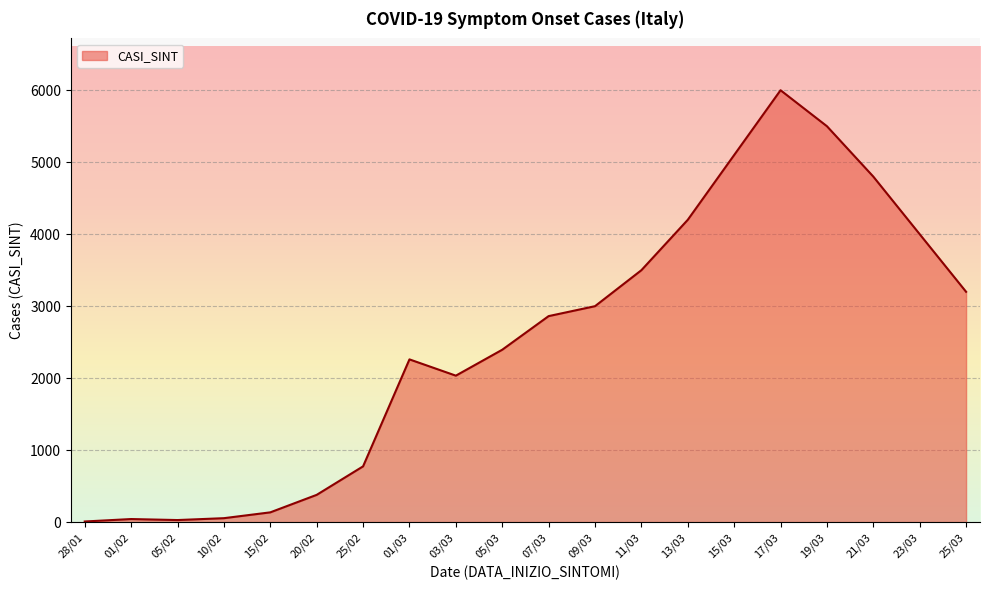

What is the maximum value shown in the chart?

6000